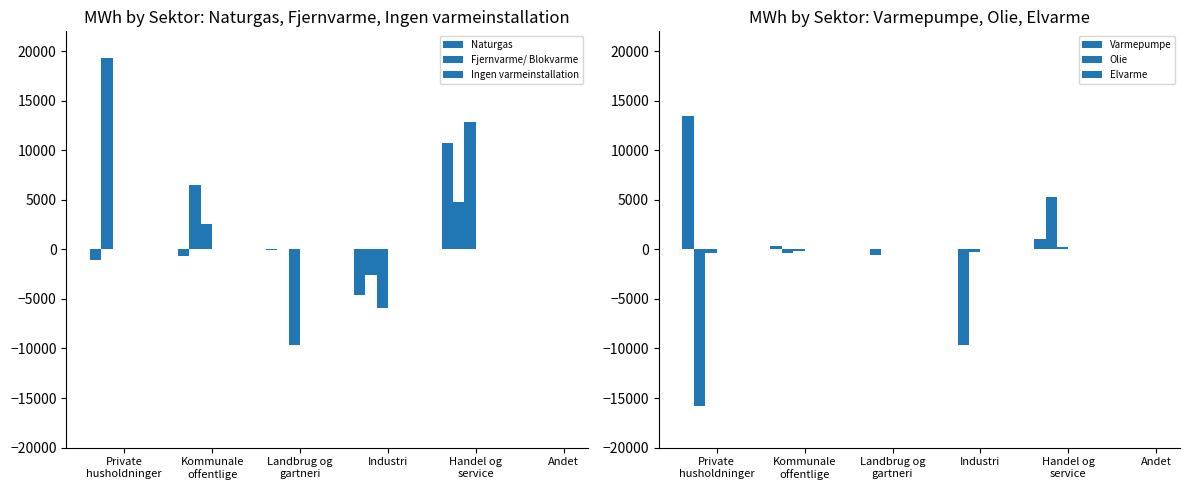

How many groups of bars are there?

6